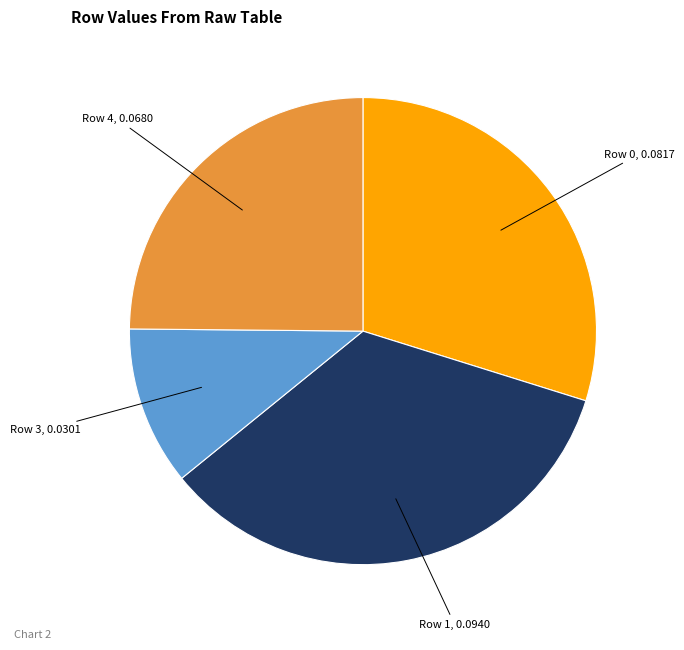

Does any single category account for the majority?

No